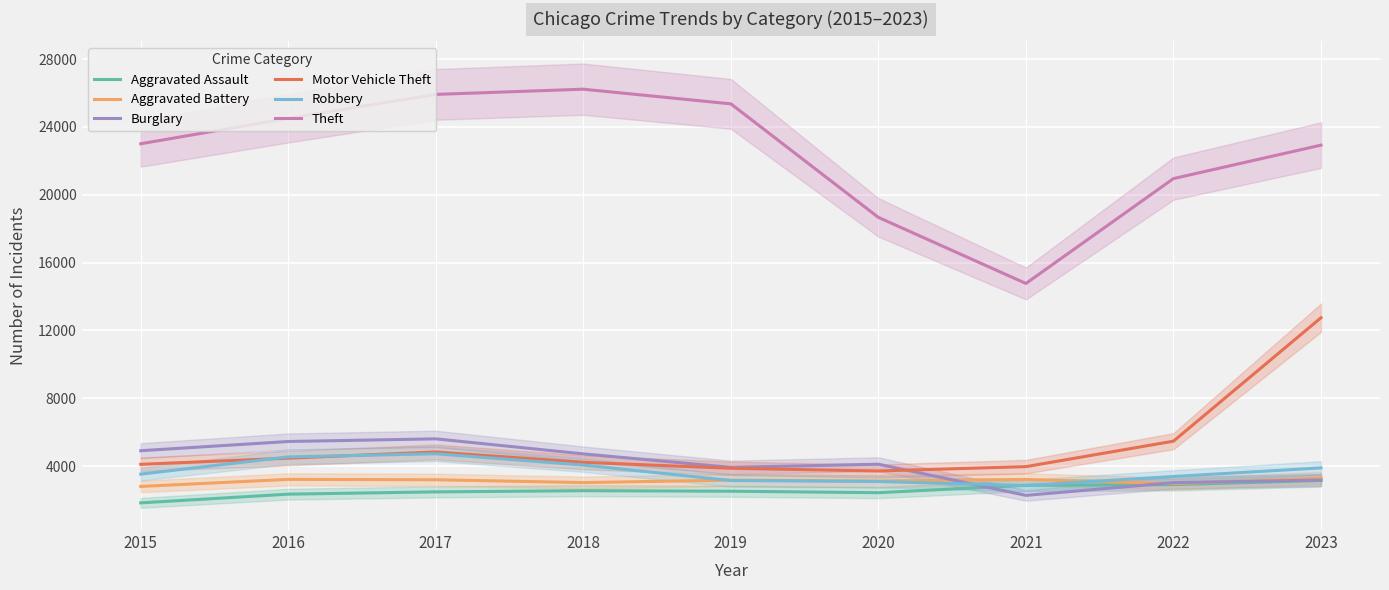

At 2023, list the series in order from smallest to largest.

Aggravated Assault, Burglary, Aggravated Battery, Robbery, Motor Vehicle Theft, Theft